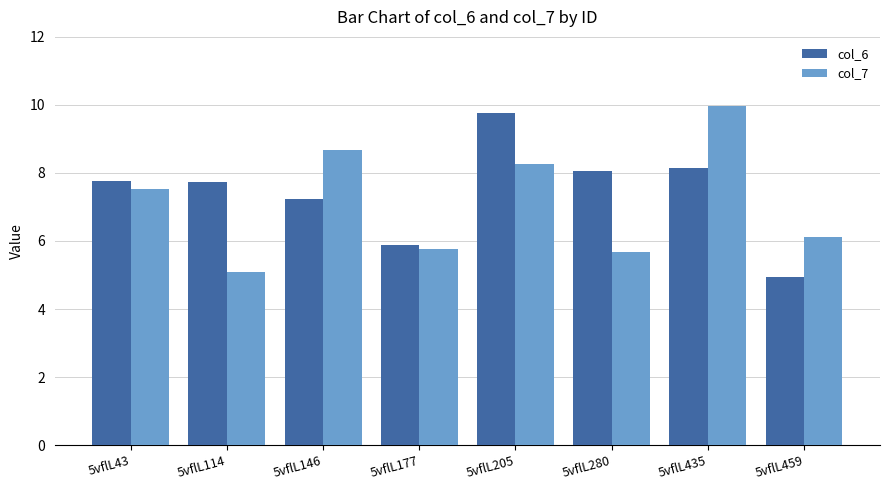

What is the total value across all series at 5vflL114?

12.8